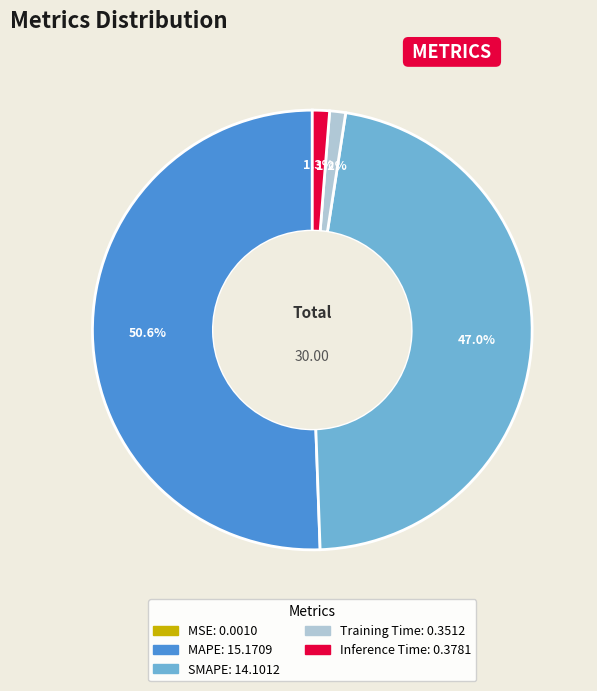

What percentage do Training Time and MAPE together represent?

51.7%